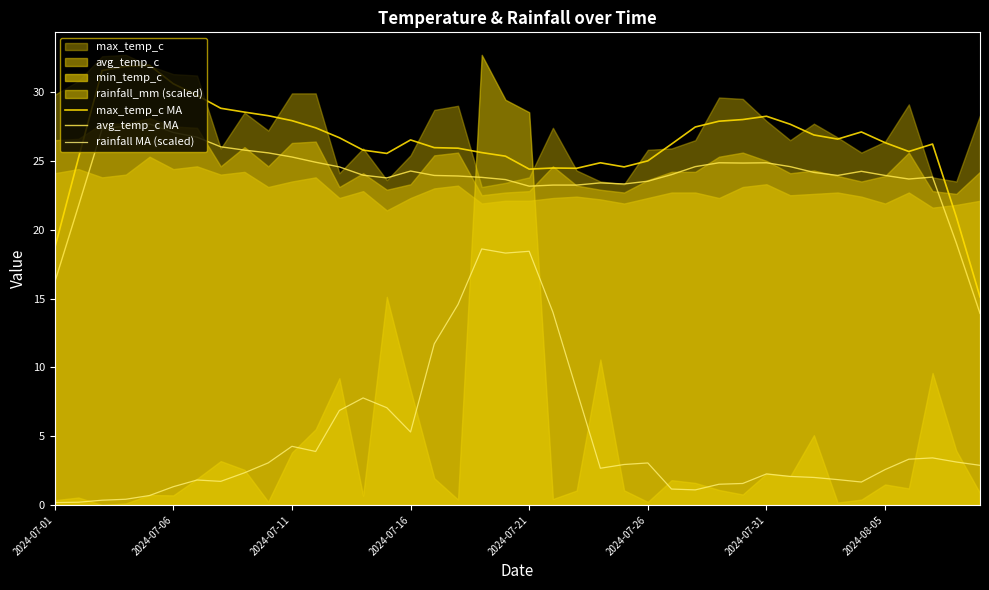

At how many categories does at least one series exceed 4?

40